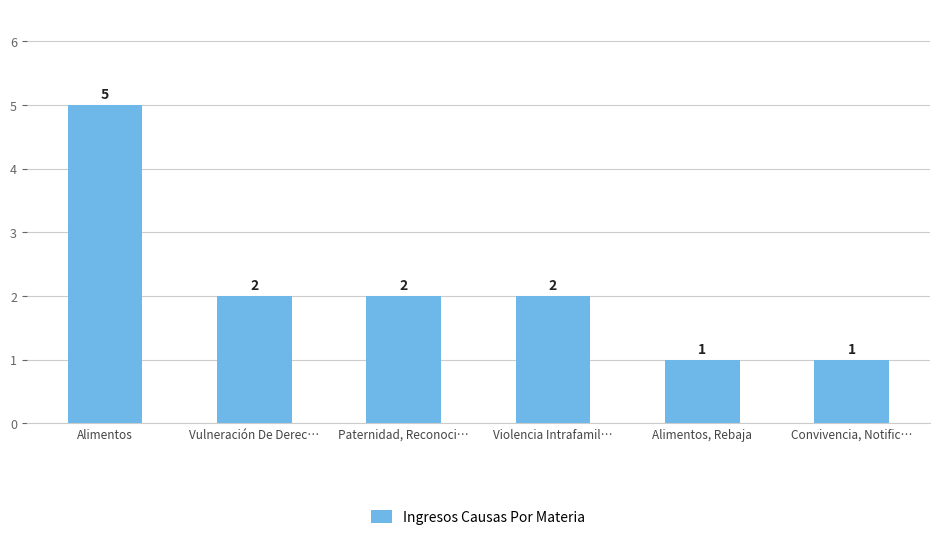

What is the greatest value displayed?

5